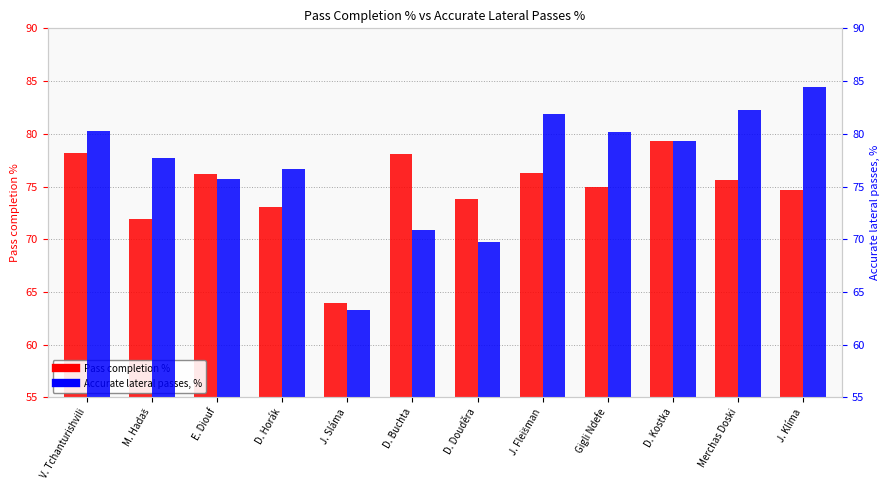

Between Merchas Doski and J. Klíma, which series saw the biggest shift?

Accurate lateral passes, %